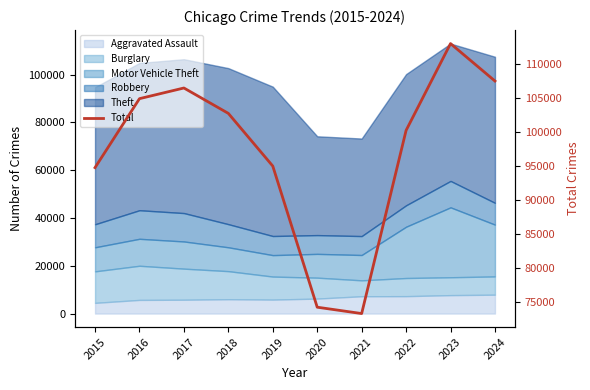

What is the average value?

97176